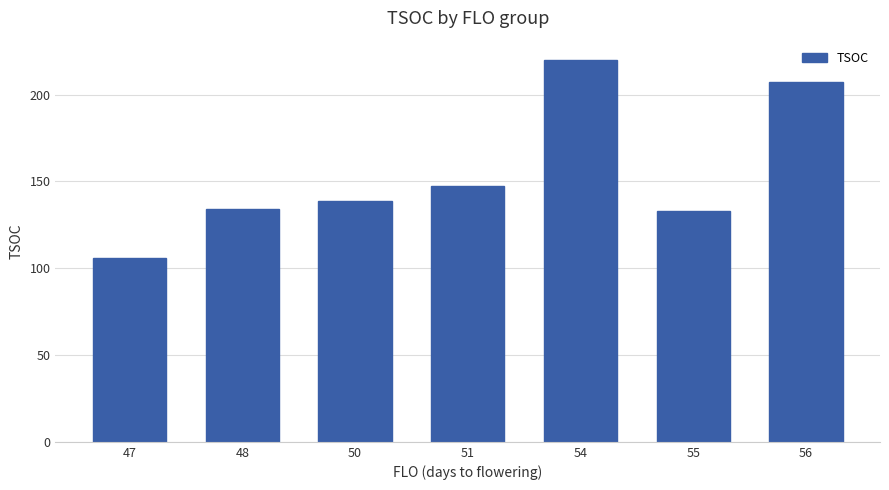

How many bars are there in total?

7